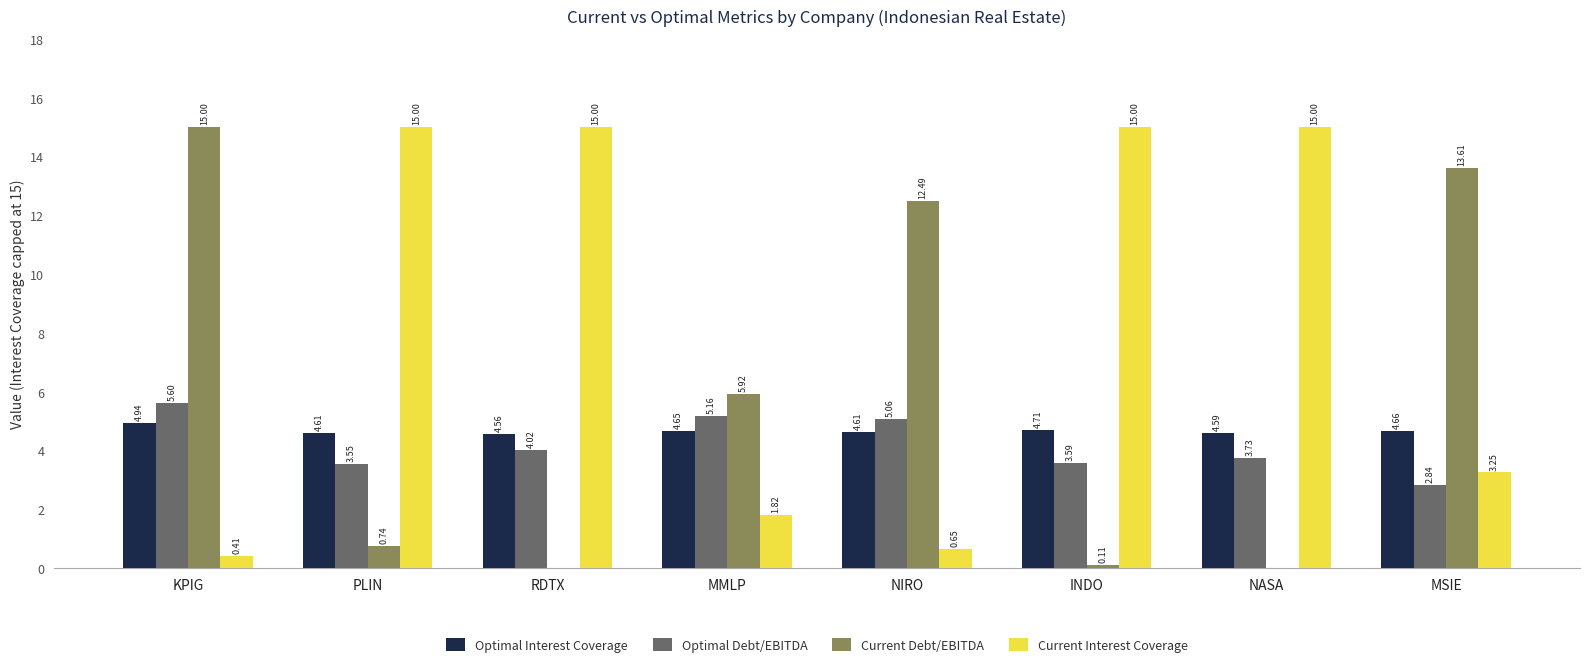

What is the highest value of the Optimal Debt/EBITDA series?

5.6